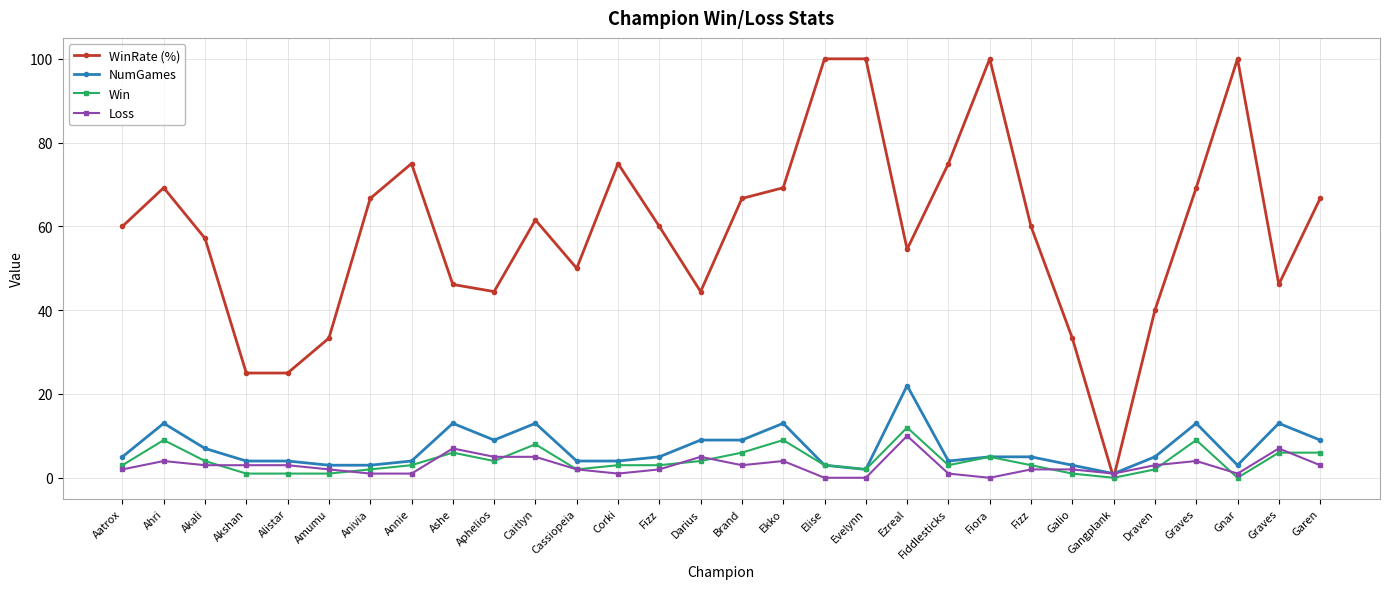

What is the highest value of the Loss series?

10.0